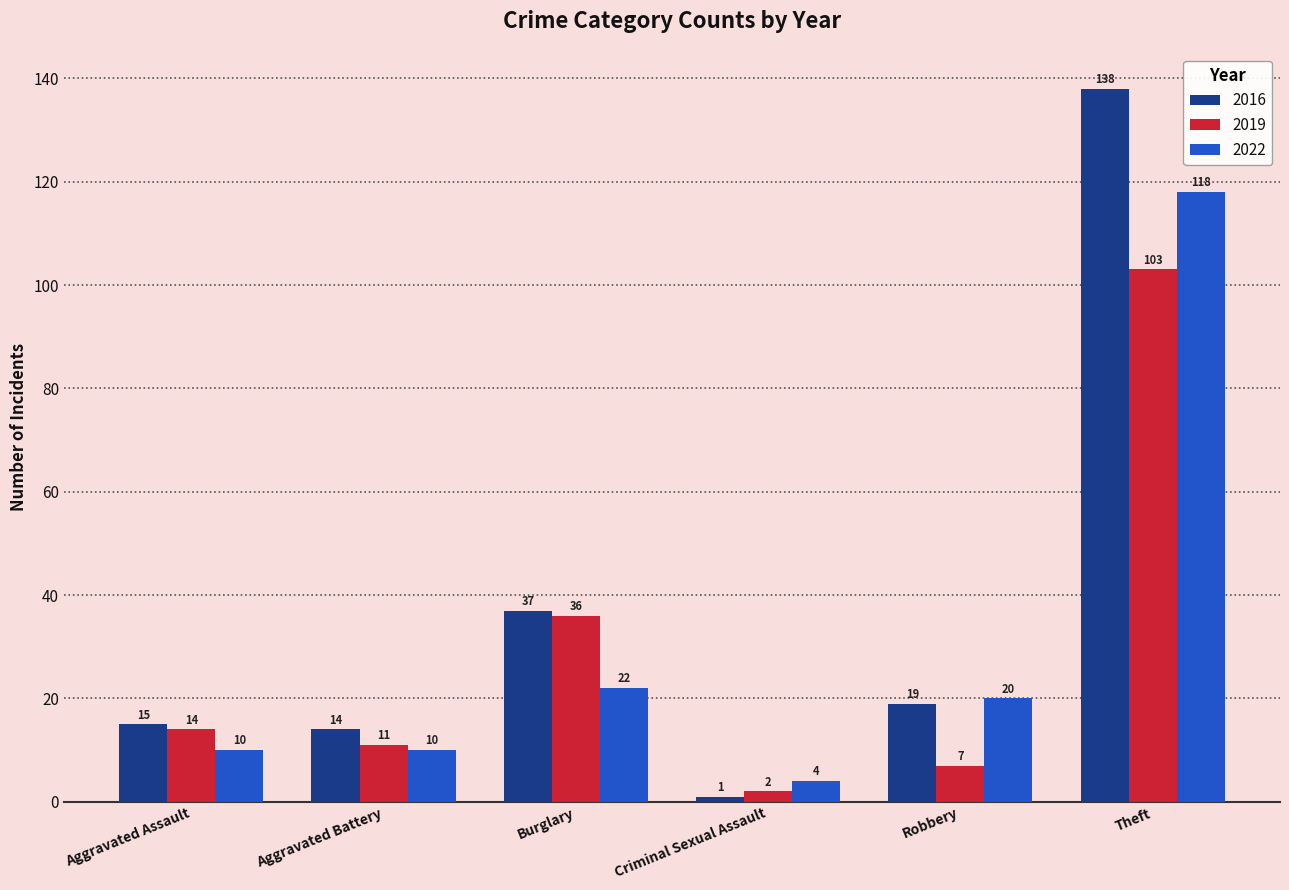

How many distinct data groups are displayed?

3